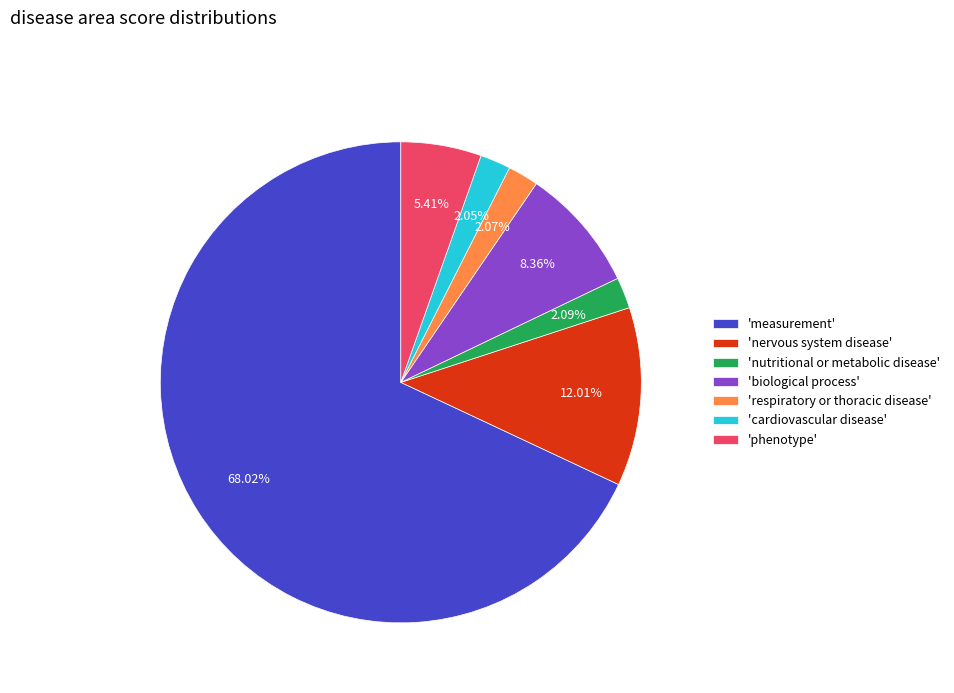

Is there any slice that represents more than half of the pie?

Yes